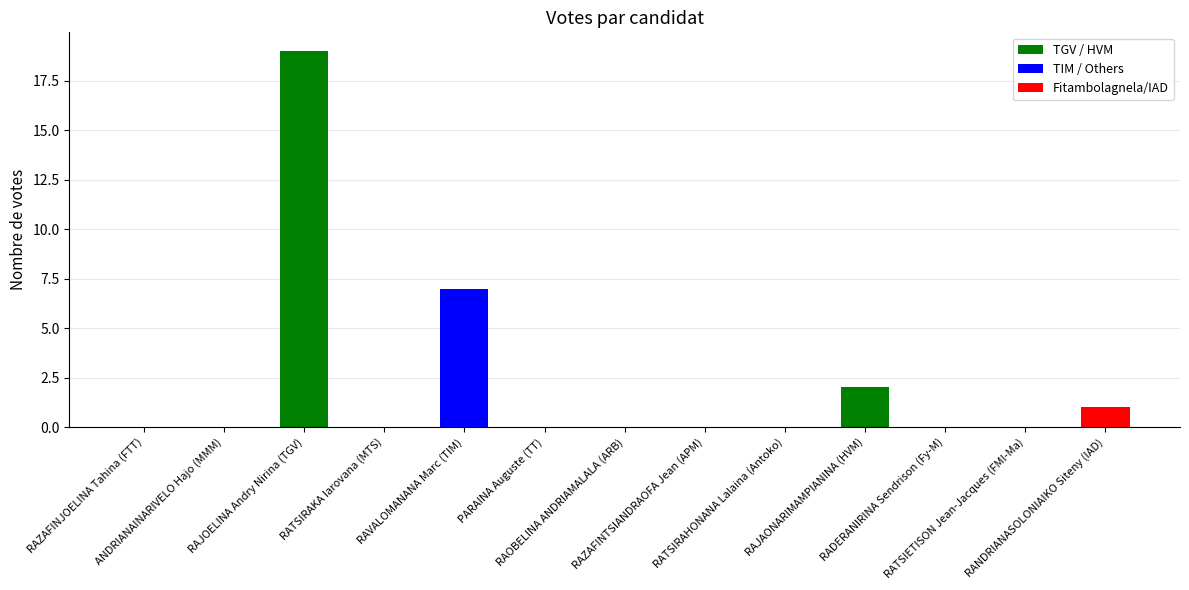

Reading right to left, extract all data points from this chart.

RANDRIANASOLONIAIKO Siteny (IAD)=1	RATSIETISON Jean-Jacques (FMI-Ma)=0	RADERANIRINA Sendrison (Fy-M)=0	RAJAONARIMAMPIANINA (HVM)=2	RATSIRAHONANA Lalaina (Antoko)=0	RAZAFINTSIANDRAOFA Jean (APM)=0	RAOBELINA ANDRIAMALALA (ARB)=0	PARAINA Auguste (TT)=0	RAVALOMANANA Marc (TIM)=7	RATSIRAKA Iarovana (MTS)=0	RAJOELINA Andry Nirina (TGV)=19	ANDRIANAINARIVELO Hajo (MMM)=0	RAZAFINJOELINA Tahina (FTT)=0